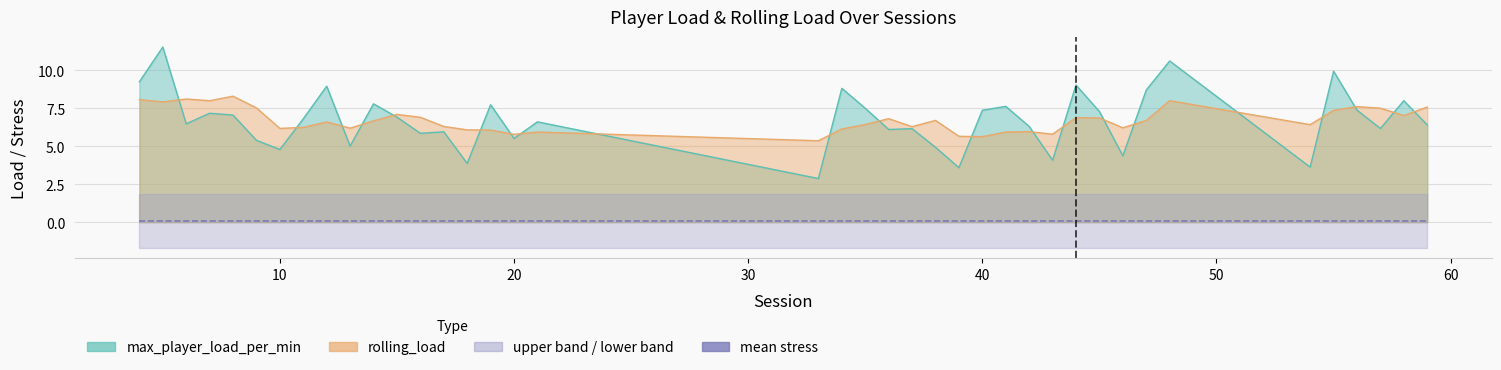

How many intersections are there between max_player_load_per_min and rolling_load?

21